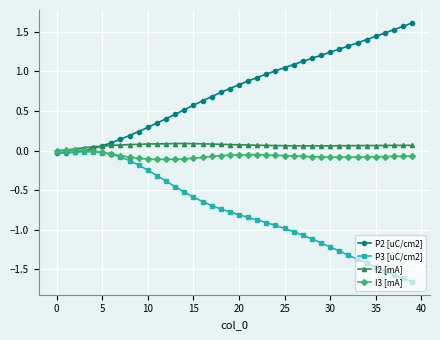

True or false: P3 [uC/cm2] has more than 0 points higher than both neighbors.

True